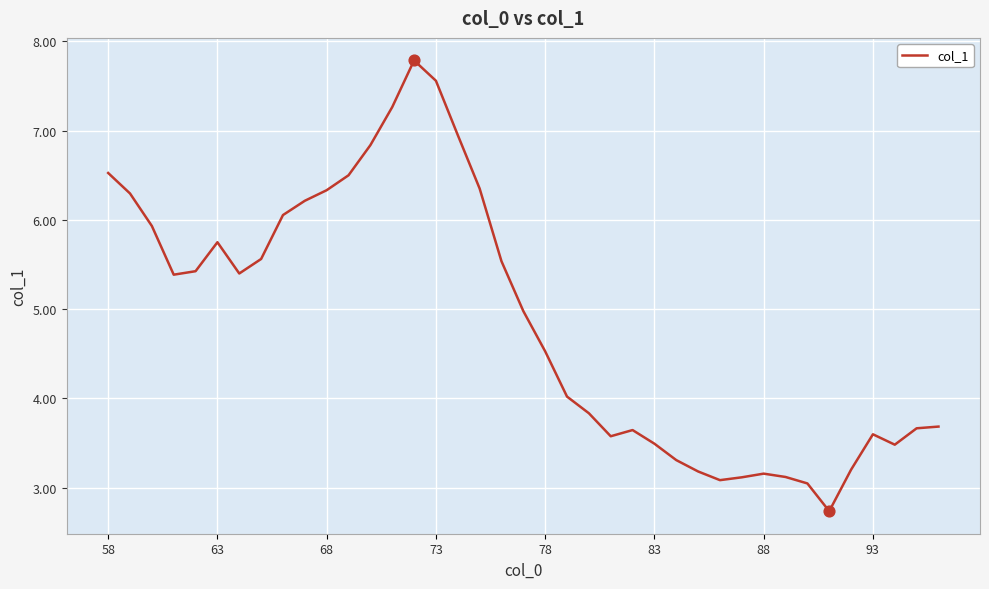

What is the greatest value displayed?

7.8